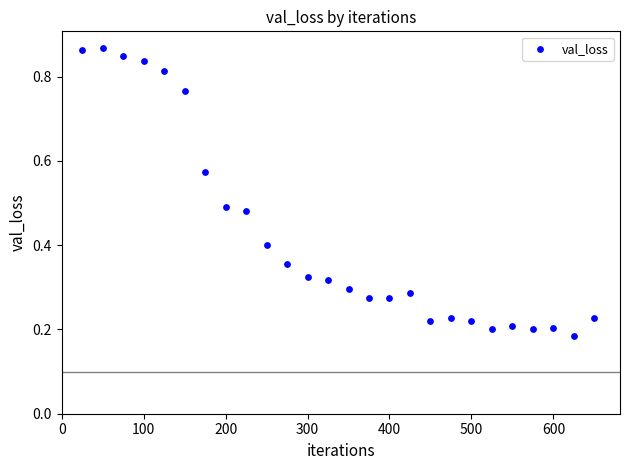

What is the range of Y values (max minus min)?

0.7